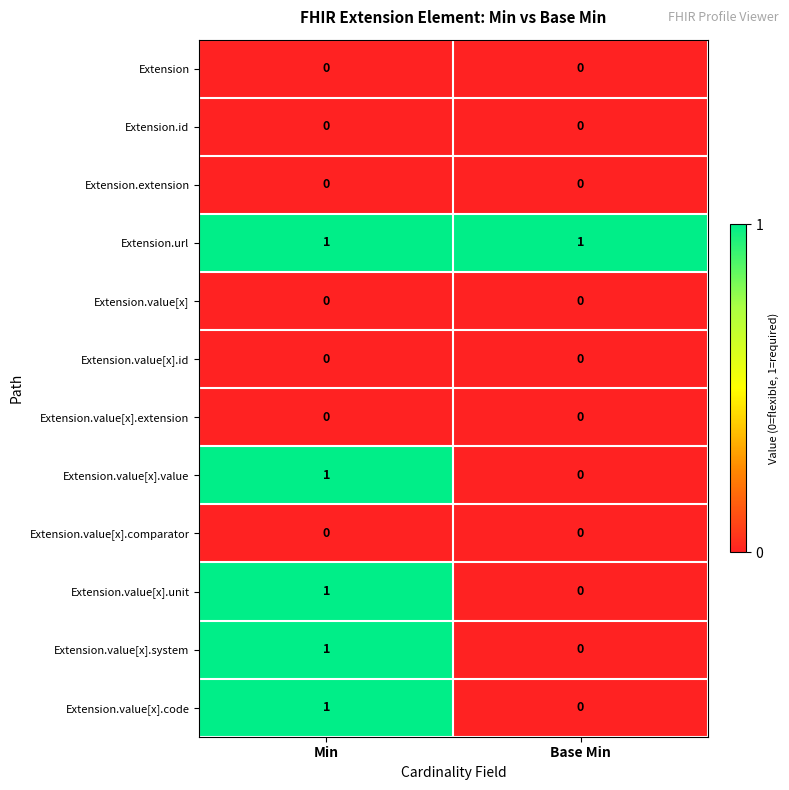

At how many categories does at least one series exceed 0?

2